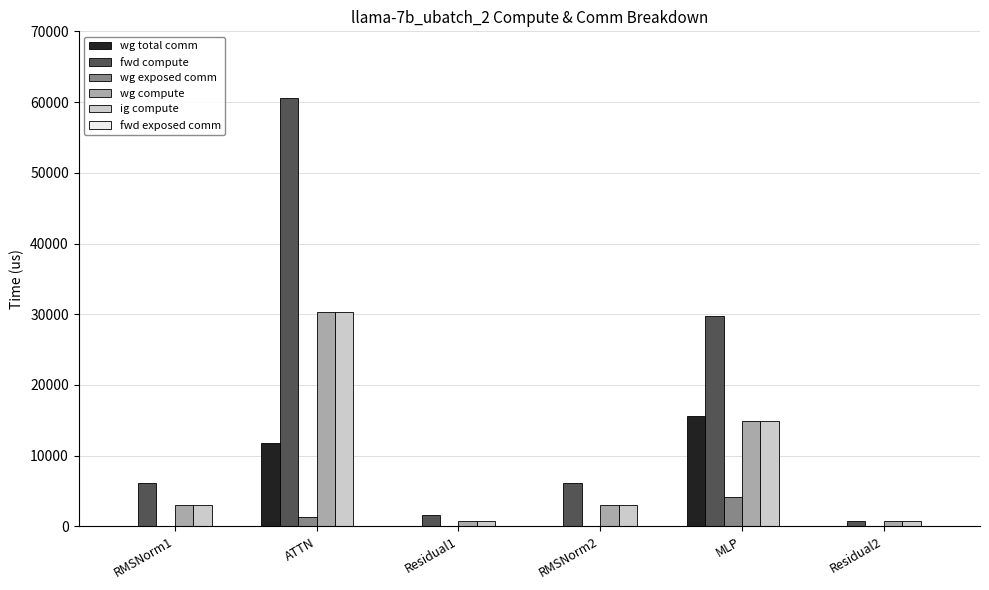

Are the bars horizontal?

No